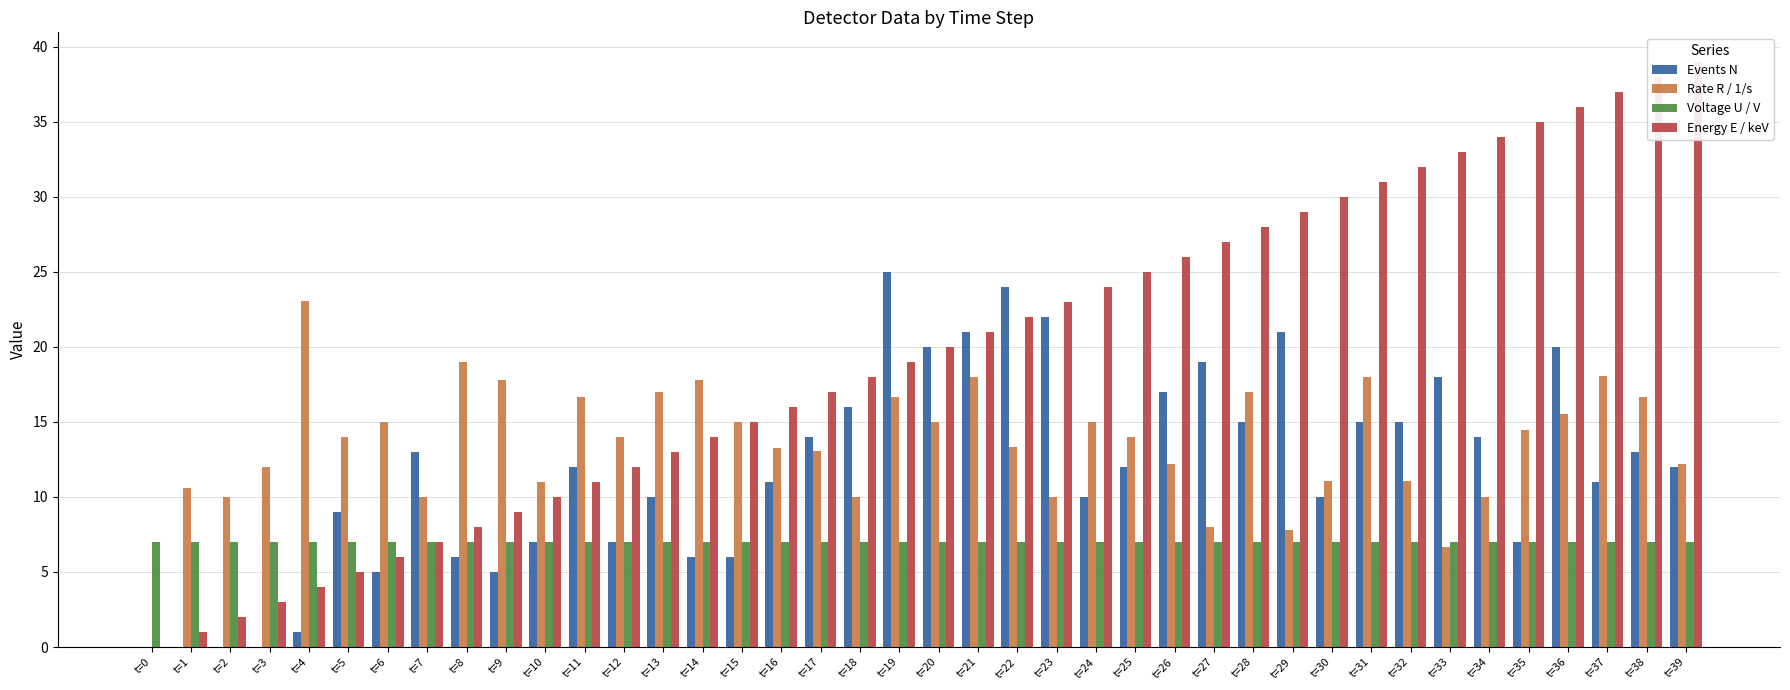

Rank the series at t=22 from lowest to highest value.

Voltage U / V, Rate R / 1/s, Energy E / keV, Events N